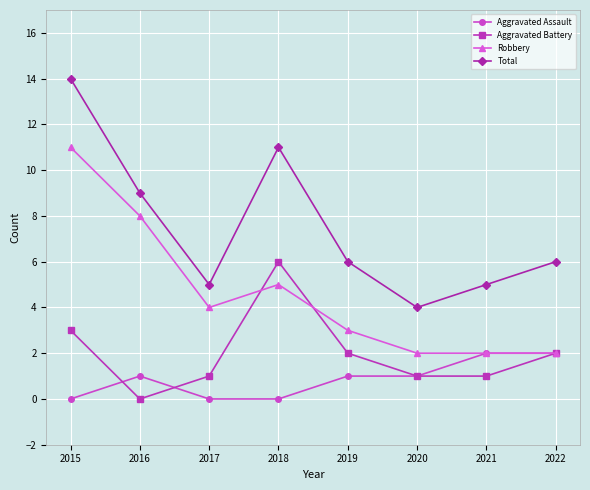

Which series changed the most between 2018 and 2022?

Total